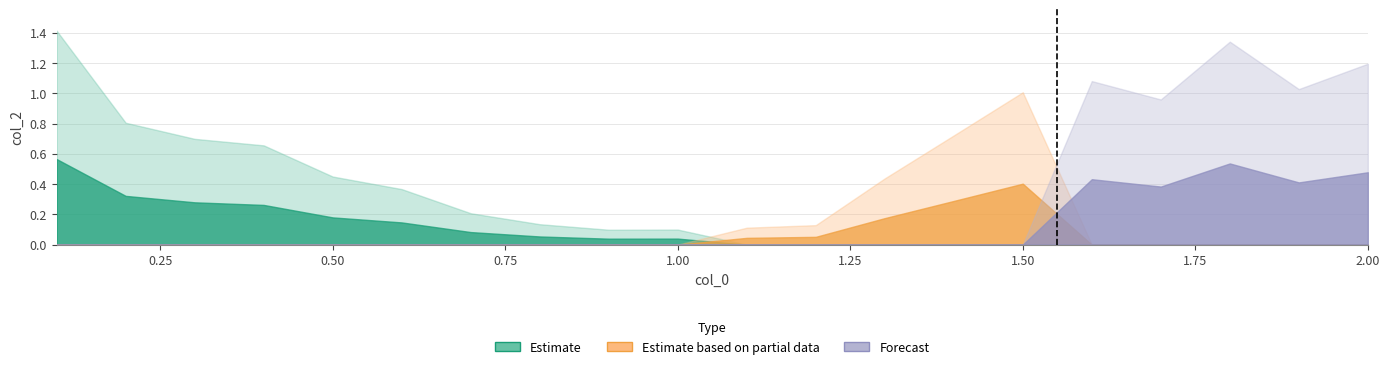

Between 7 and 4, which is larger?

4